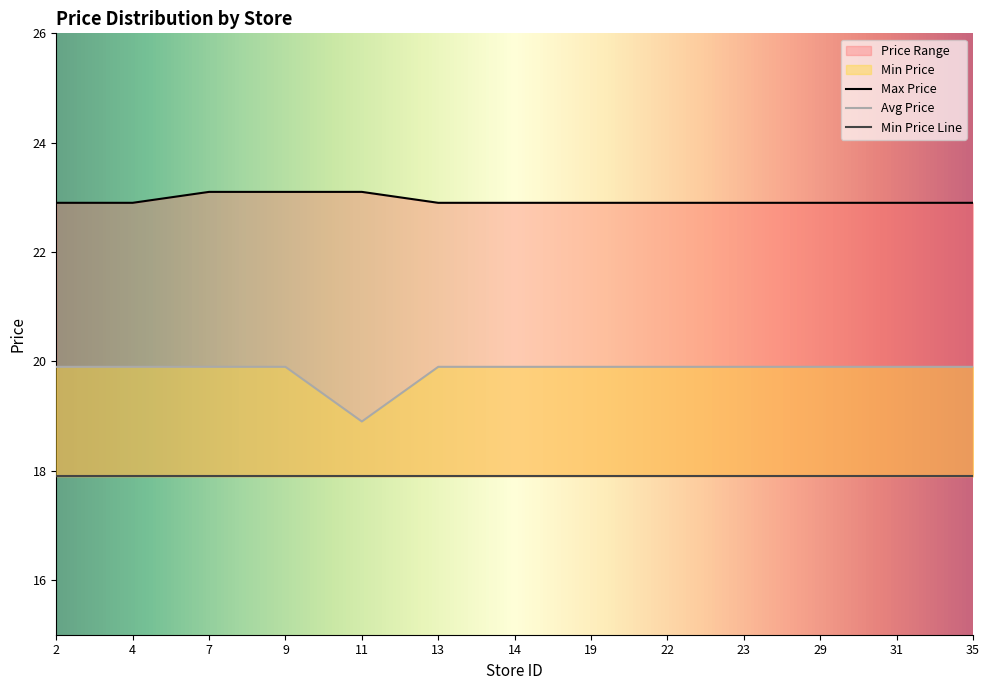

True or false: Avg Price and Max Price cross at least once.

False